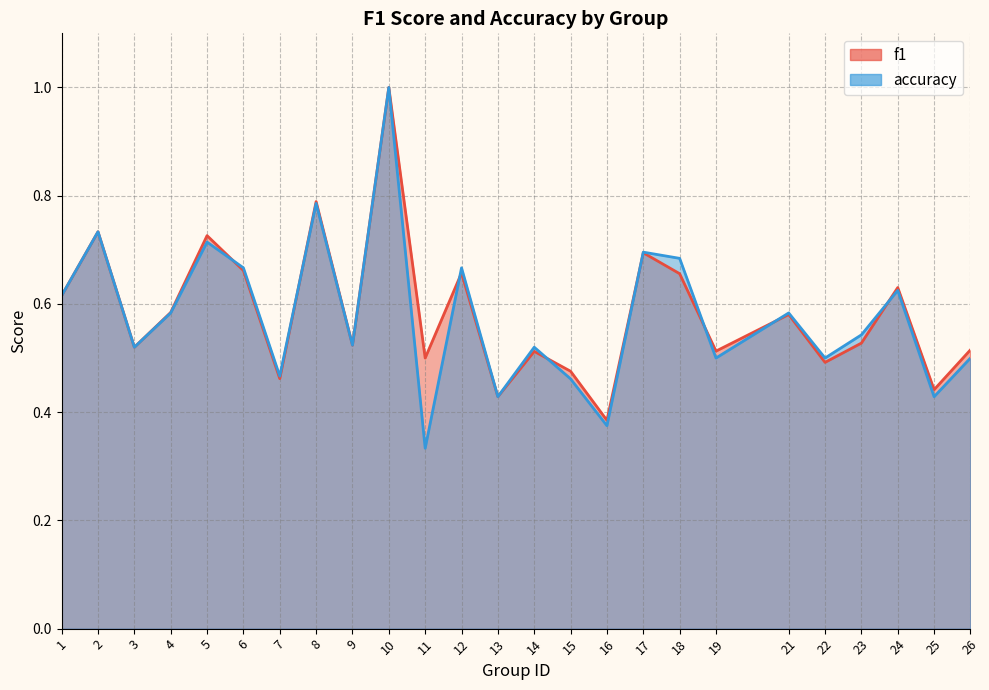

Is it true that accuracy equals 1.1 at 1?

False